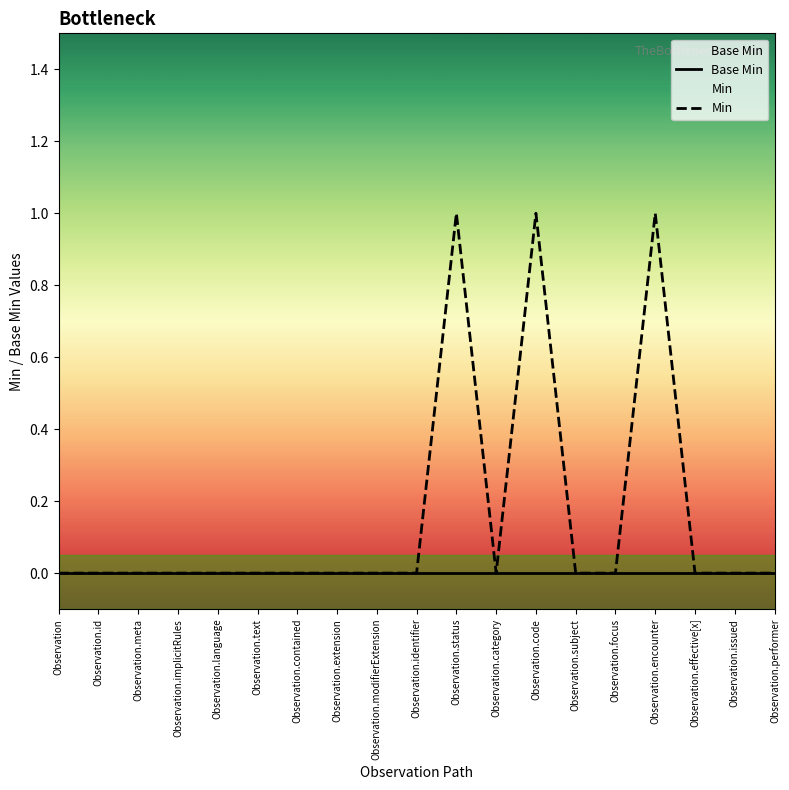

What is the maximum value shown in the chart?

1